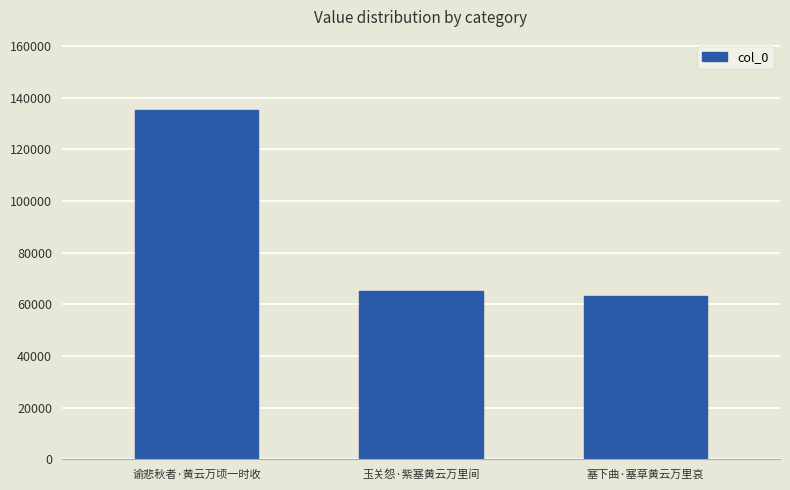

True or false: the data shows 16949 at 塞下曲·塞草黄云万里哀.

False